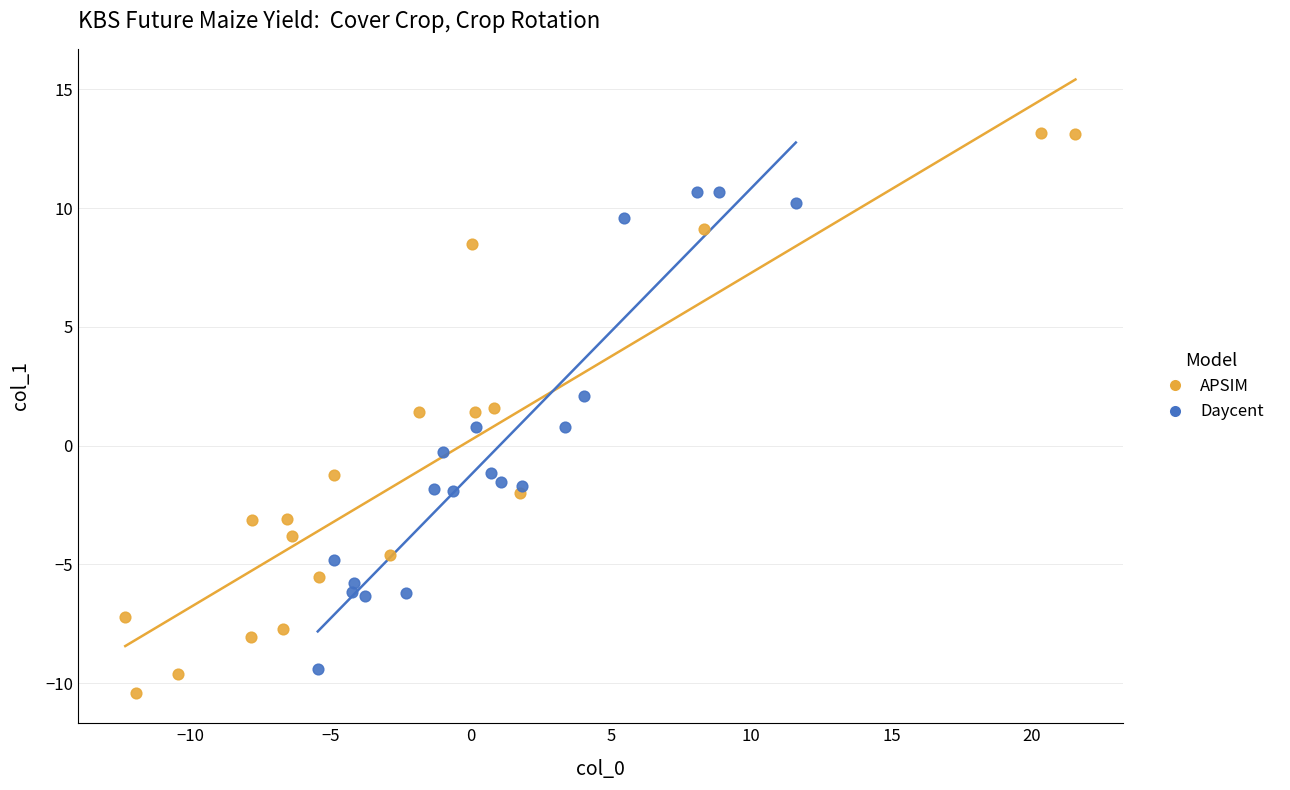

Which series has the largest Y range (max minus min)?

APSIM